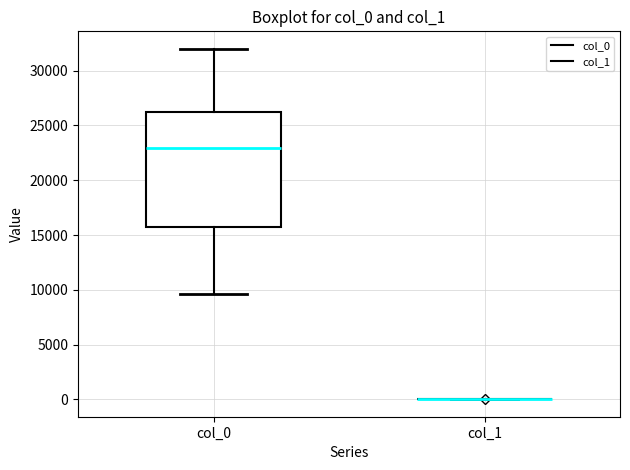

Comparing the boxes themselves (not the whiskers), which one is the tallest?

col_0